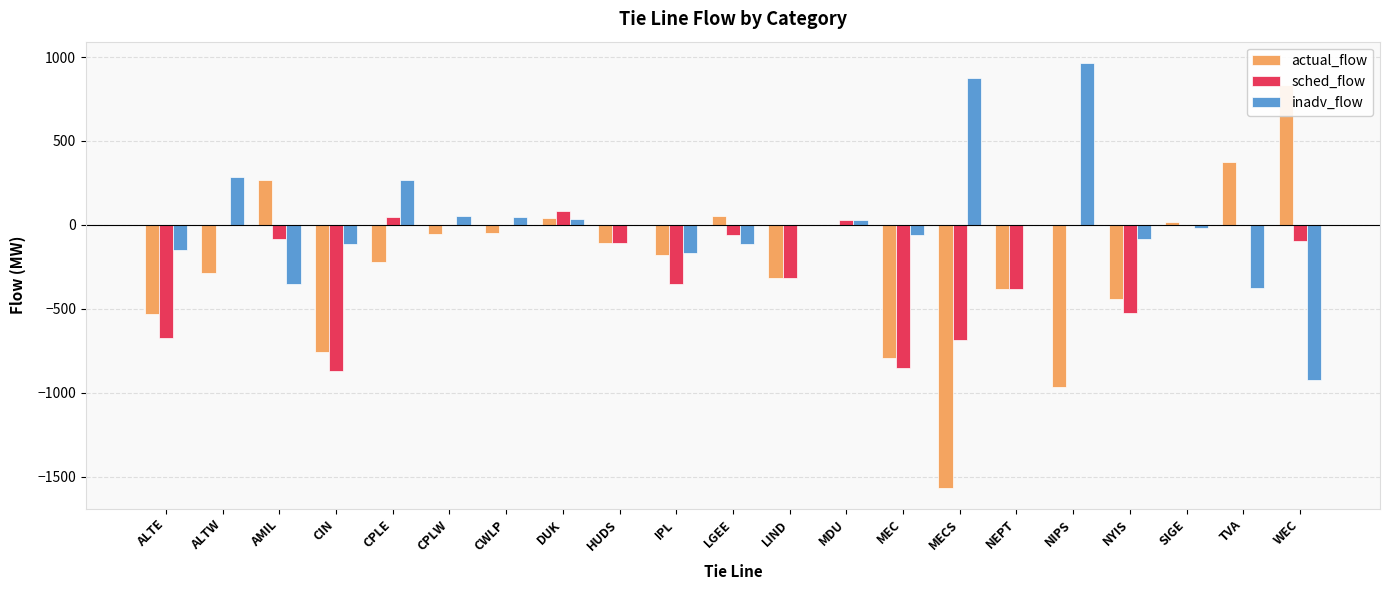

Is it true that inadv_flow equals 589.6 at NEPT?

False